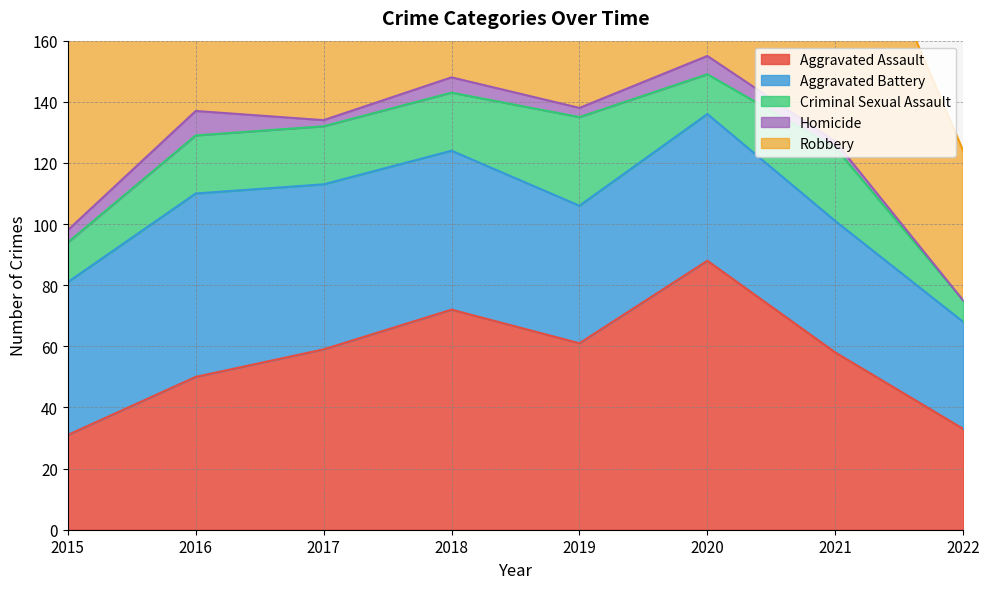

What is the total value across all series at 2015?

185